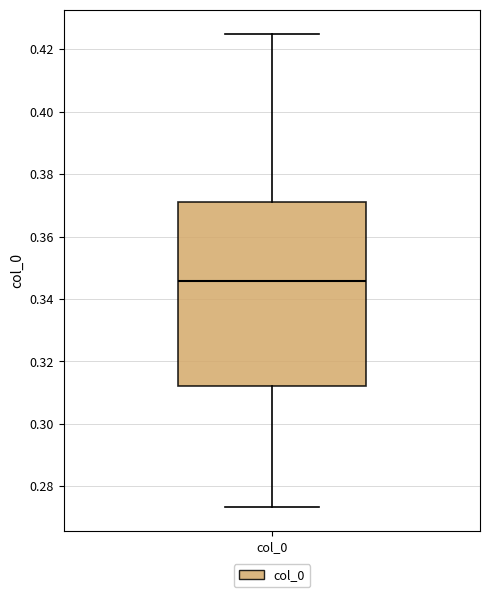

Read this box plot against the y-axis: the position of the median line, the range covered by the box, and the ends of both whiskers. The values are not printed on the chart, so give them approximately, as read against the axis.

median 0.346, box 0.312 to 0.372, whiskers 0.274 to 0.426